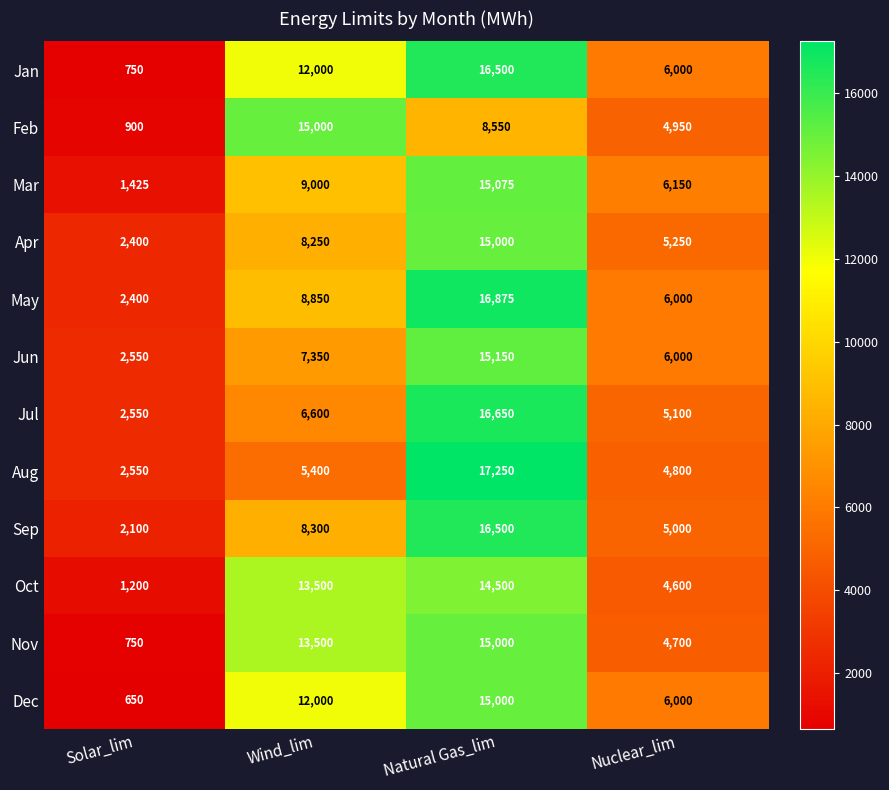

Which series has the largest range (max minus min)?

Jan